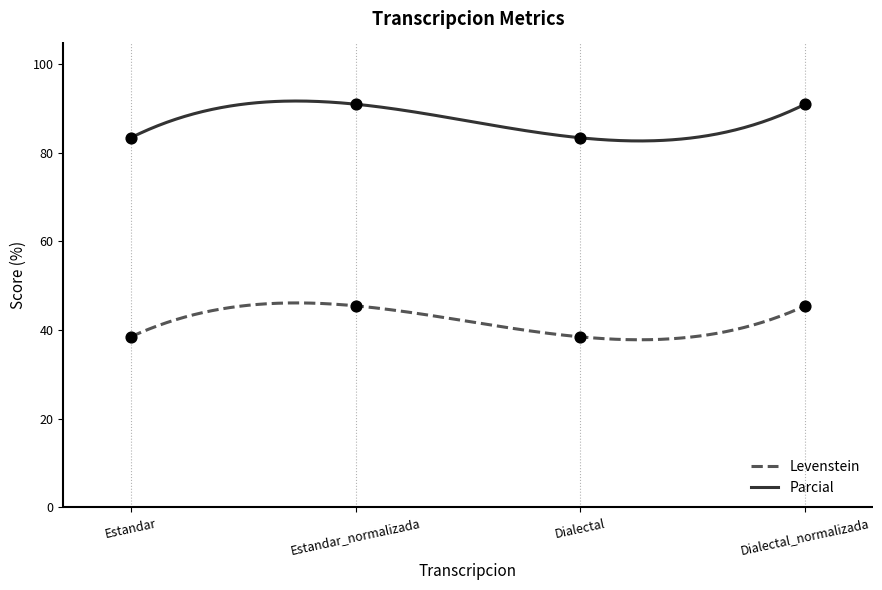

What is the total value across all series at Dialectal_normalizada?

136.4